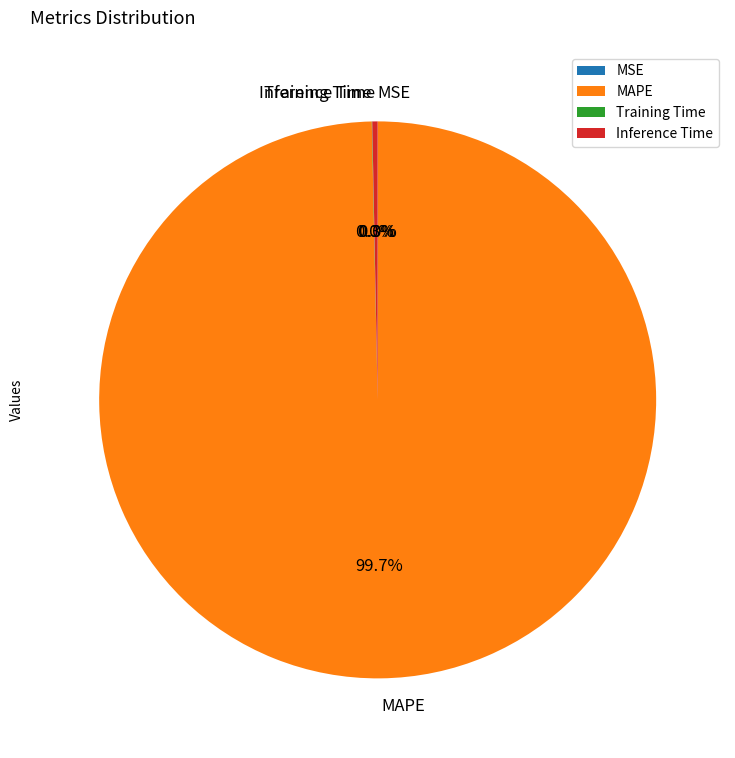

To the nearest percent, what is the average slice percentage?

25%